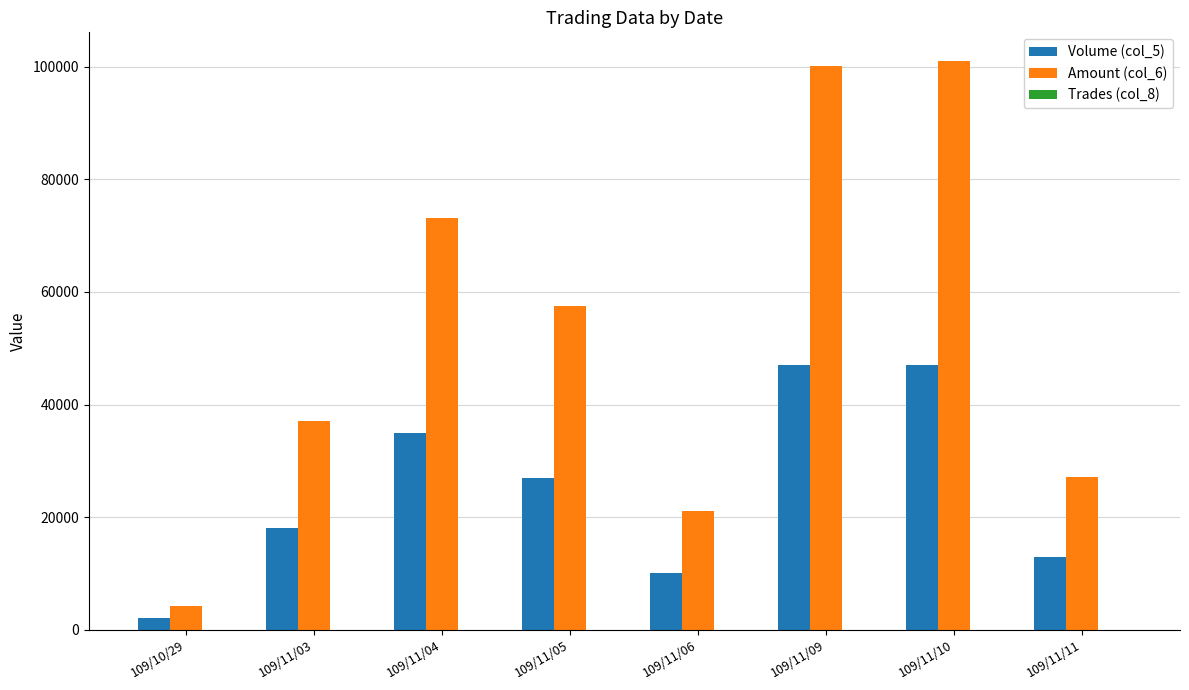

Which series has the largest total across all categories?

Amount (col_6)